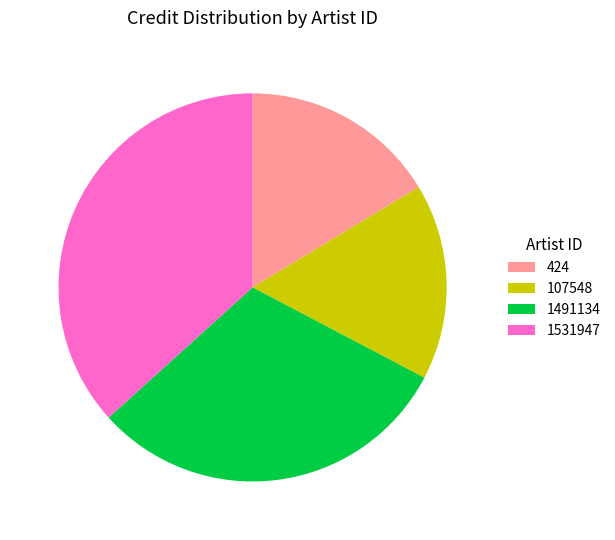

Count the number of slices in the pie.

4